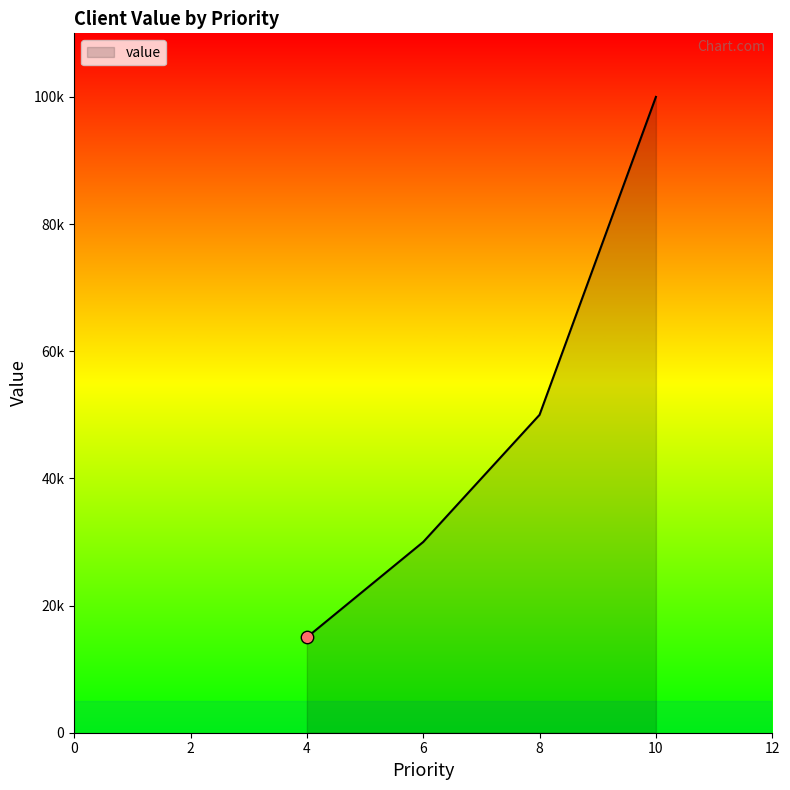

Does the chart have visible grid lines?

No